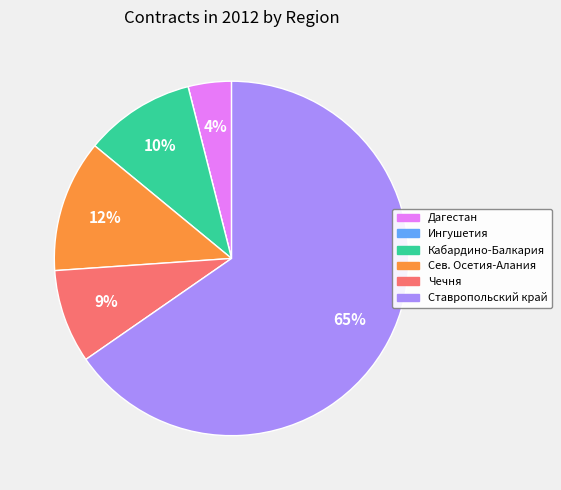

To the nearest percent, what portion does Ставропольский край represent?

65%